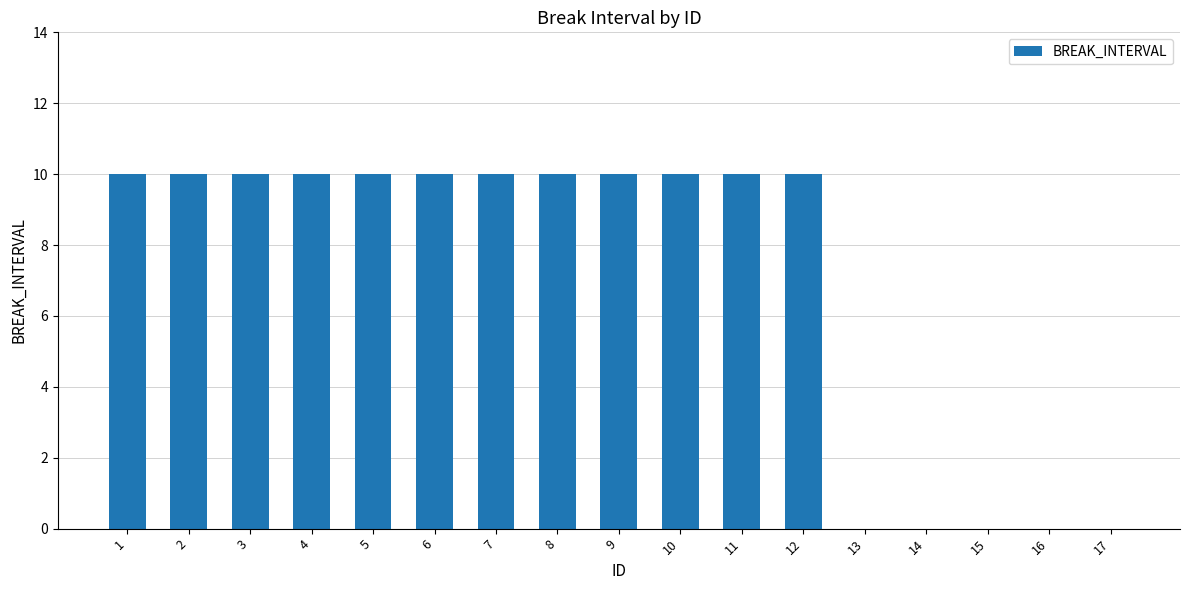

Between 17 and 7, which is larger?

7